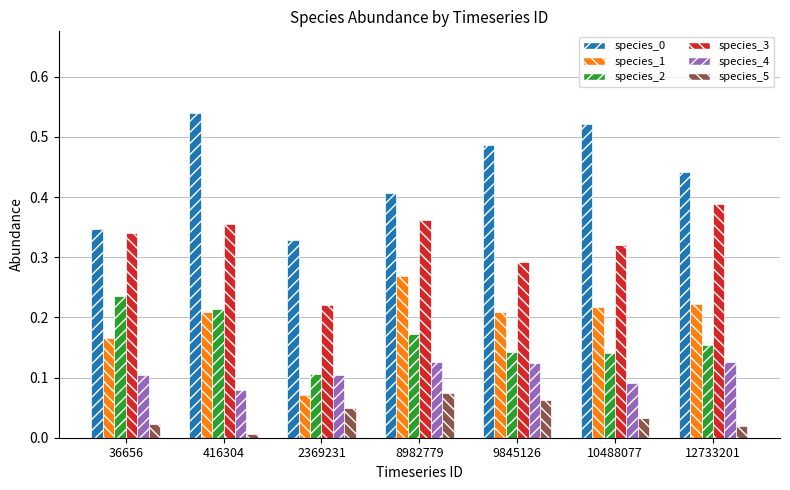

What is the sum of all species_3 values?

2.3